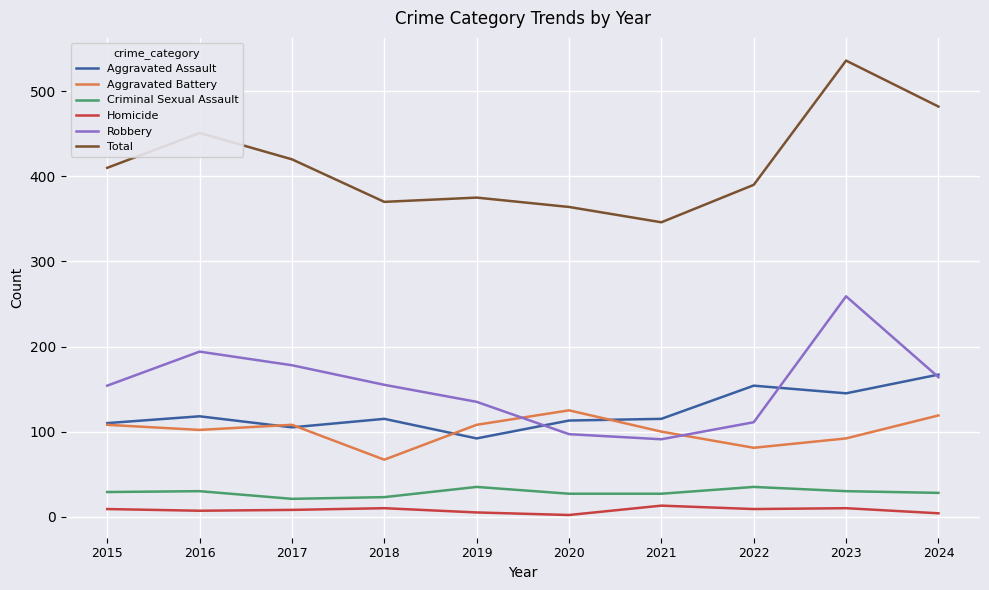

True or false: Criminal Sexual Assault and Homicide cross at least once.

False